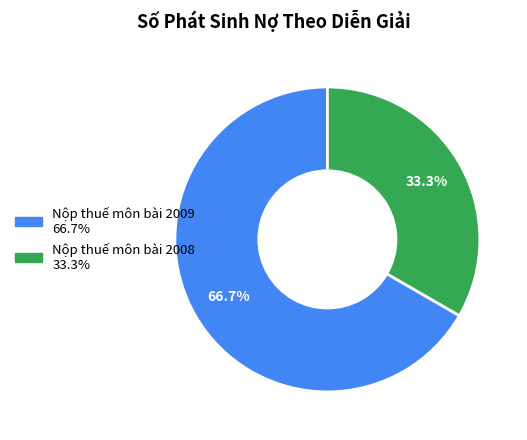

Which has a higher value, Nộp thuế môn bài 2009 or Nộp thuế môn bài 2008?

Nộp thuế môn bài 2009